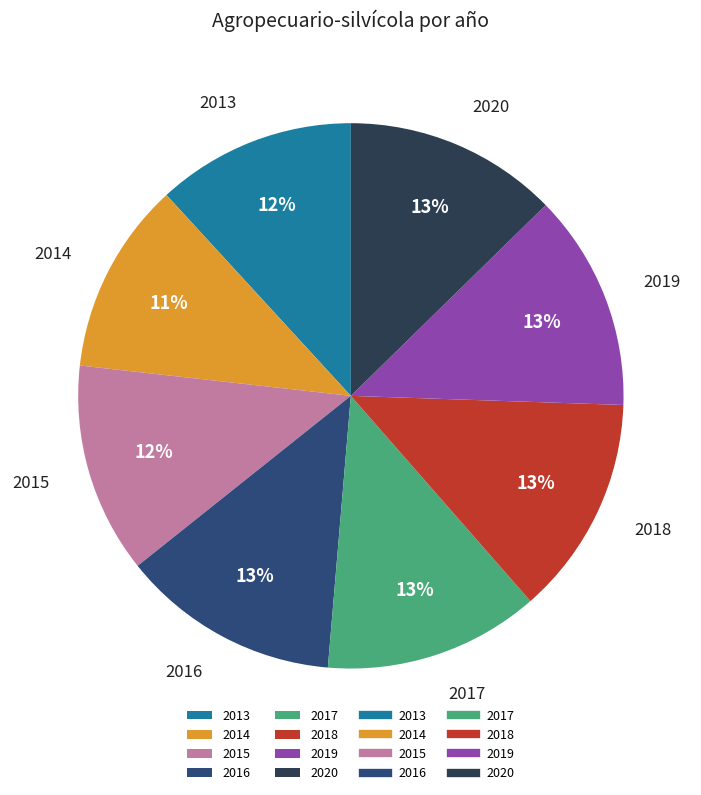

Combined, do 2014 and 2015 account for over 50%?

No